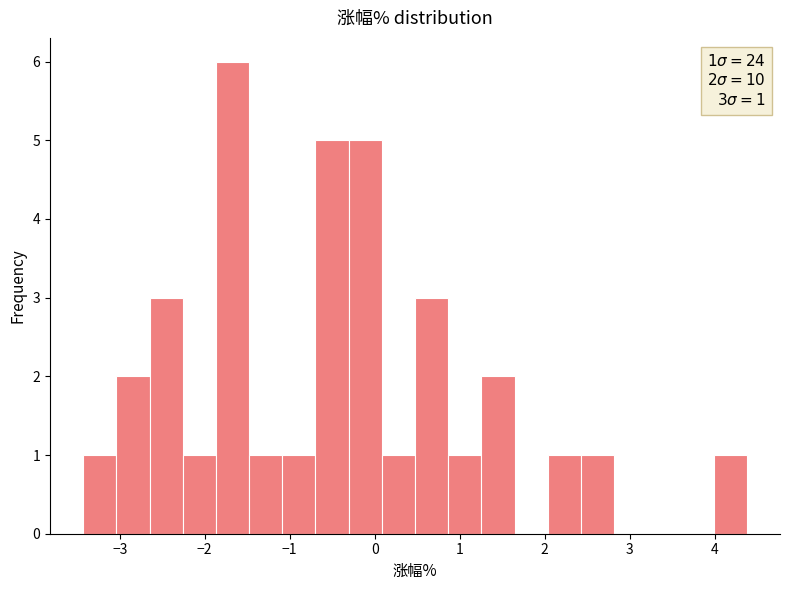

Around what value on the x-axis is the tallest bar? Give the approximate position of its centre, as read against the axis.

-1.7